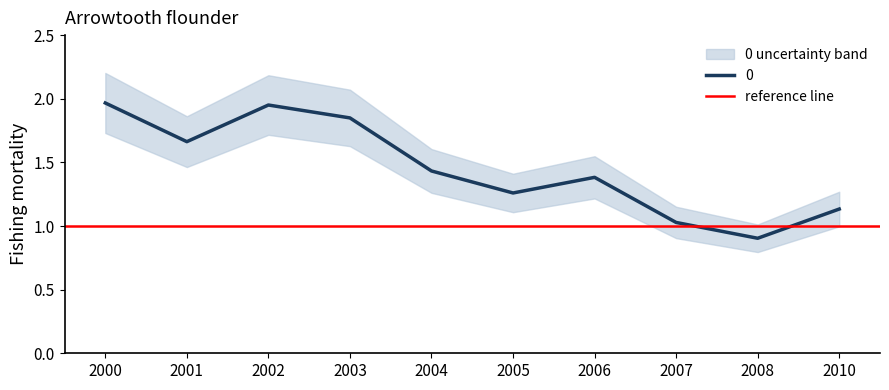

True or false: 0 has a value of 0.6 at 2004.

False